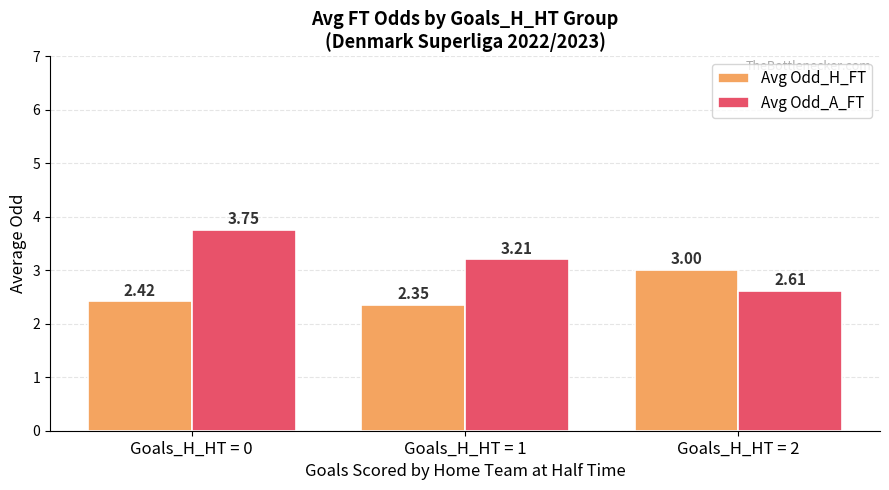

What is the difference between the maximum and minimum values in the Avg Odd_H_FT series?

0.7